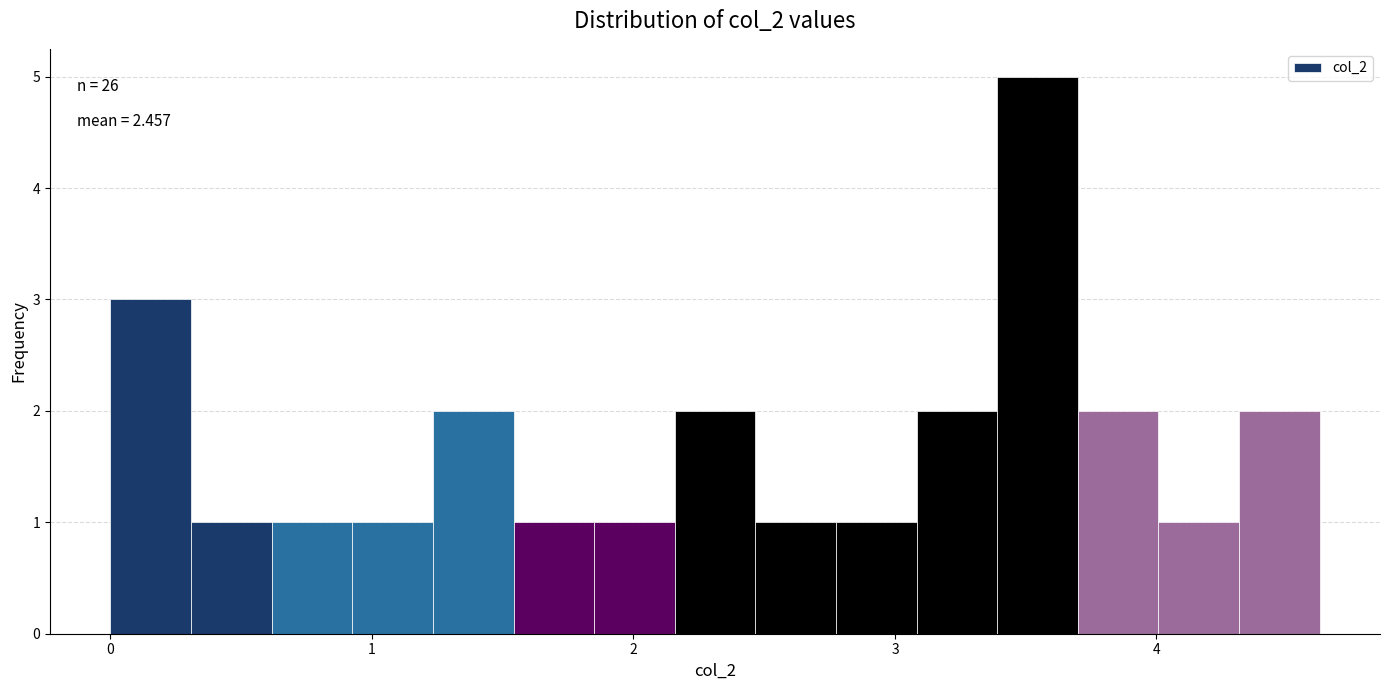

Read against the x-axis, roughly where is the centre of the tallest bar?

3.5